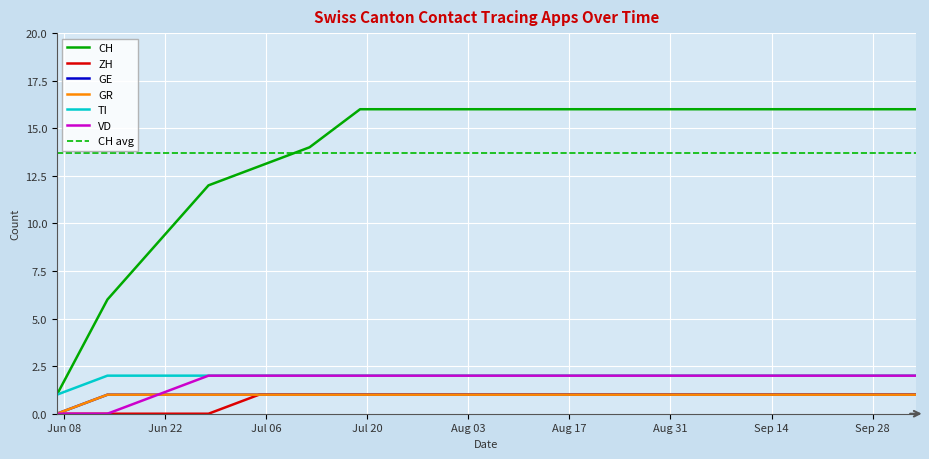

How many values in the CH series are below 16?

6